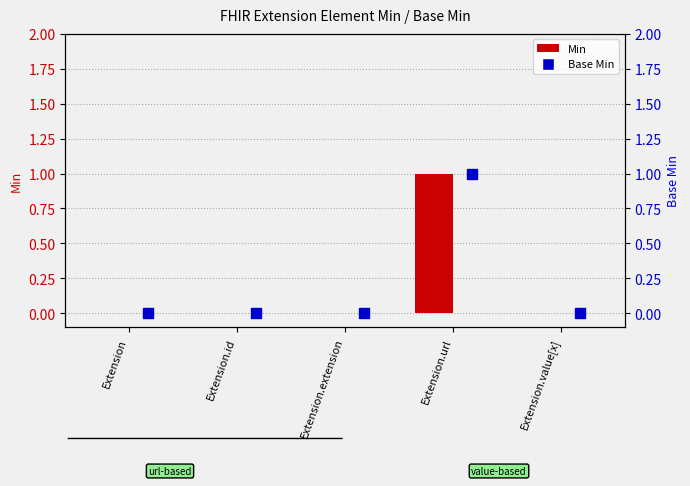

Which series has the largest total across all categories?

Min